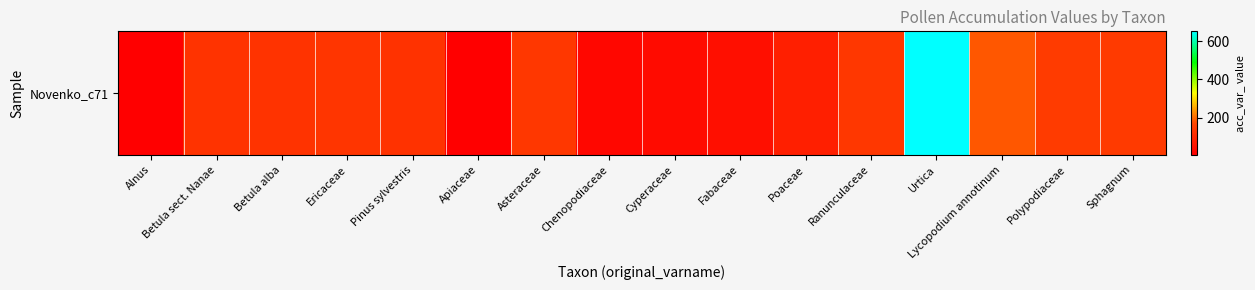

Approximately how many times larger is the value at Poaceae compared to Betula sect. Nanae?

0.6